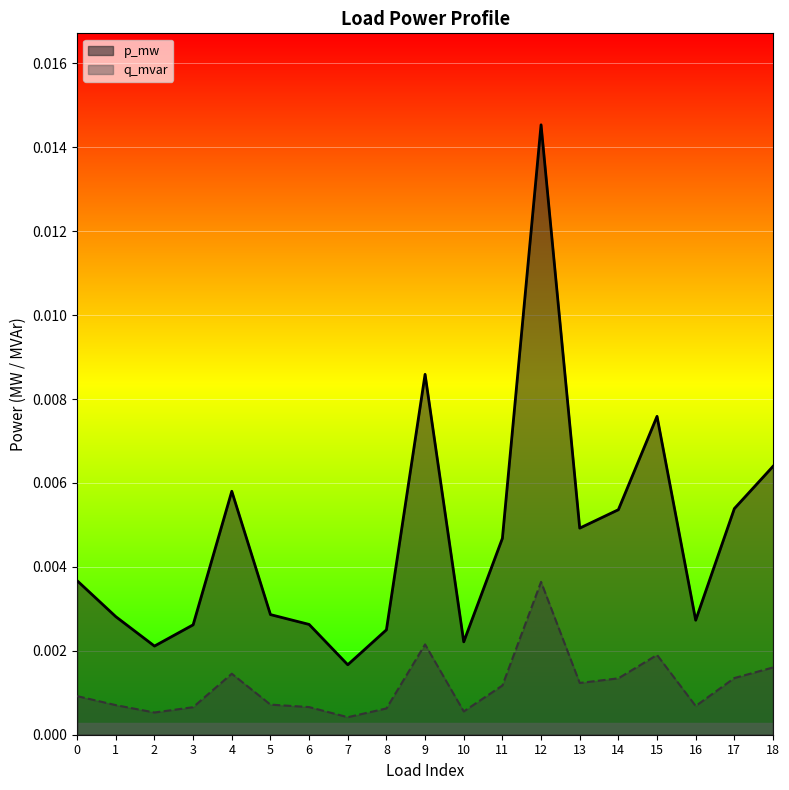

The p_mw series shows 0.0 at 11. True or false?

True